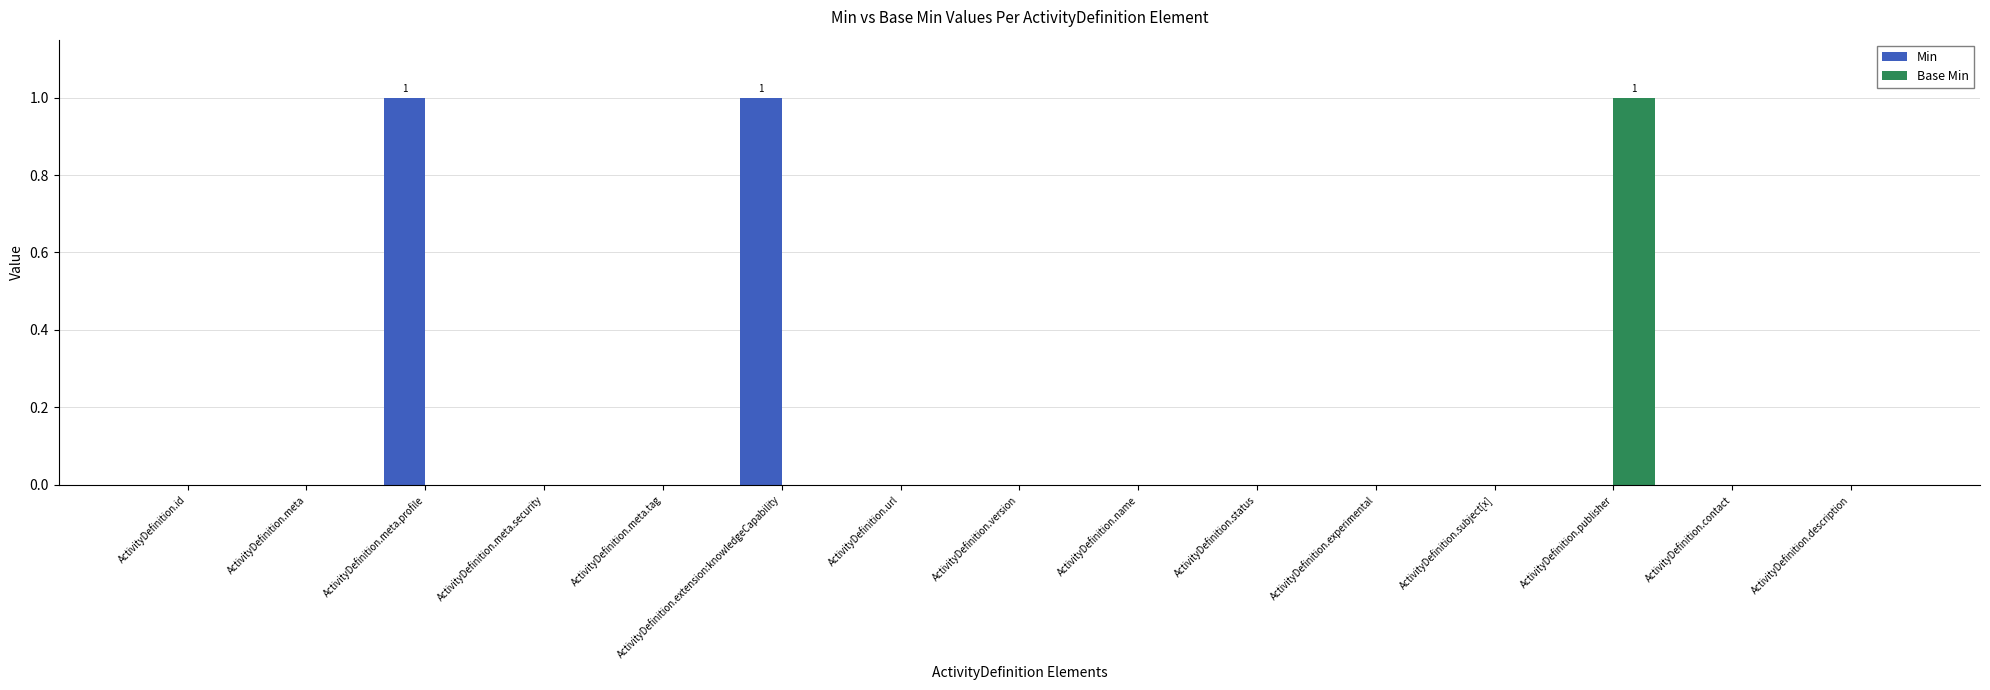

What are all the series names shown in the legend?

Min, Base Min